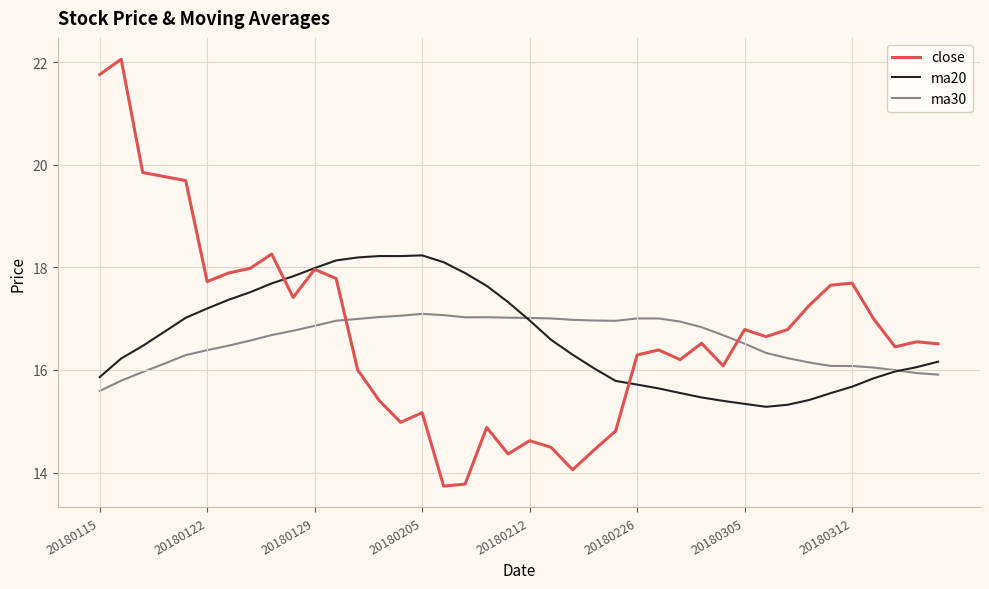

Count the number of data series in this chart.

3